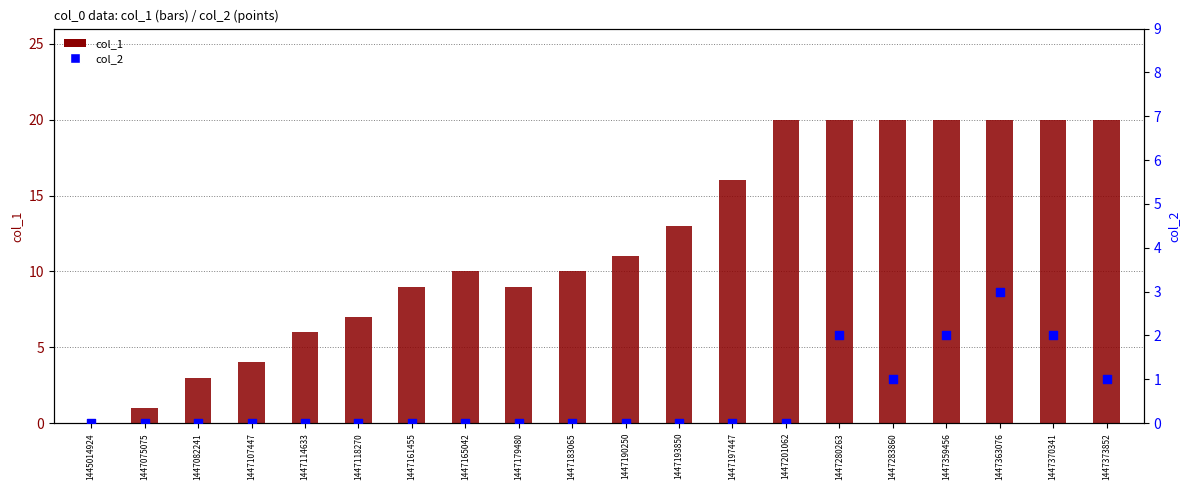

At which category is the sum across all series the highest?

1447363076